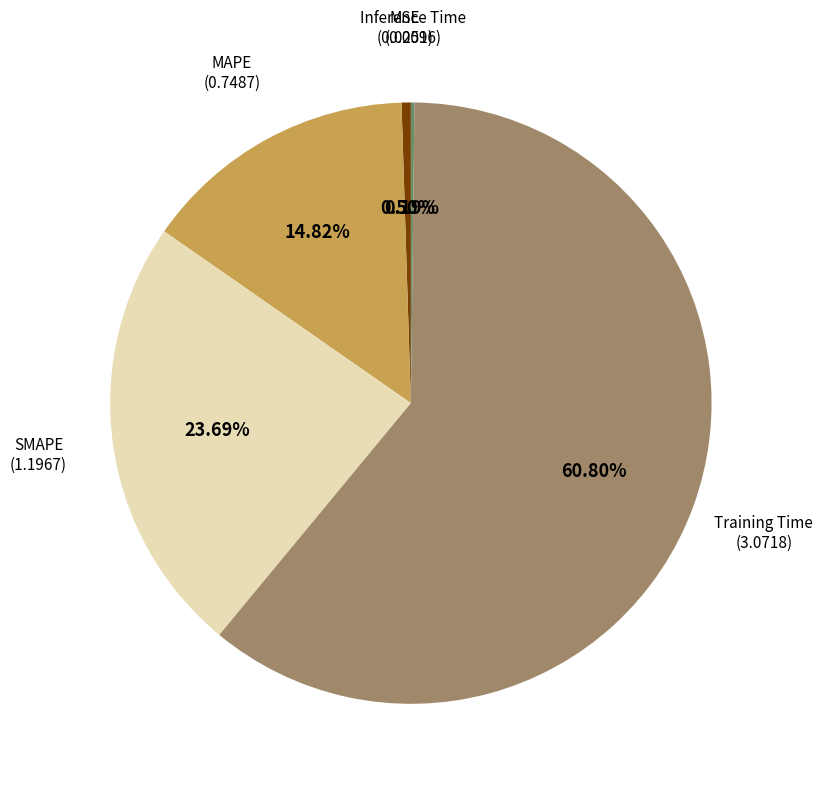

Is there a majority slice in this chart?

Yes